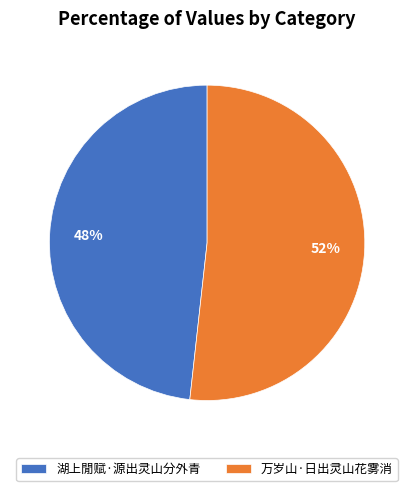

To the nearest percent, what percentage of the pie is 万岁山·日出灵山花雾消?

52%